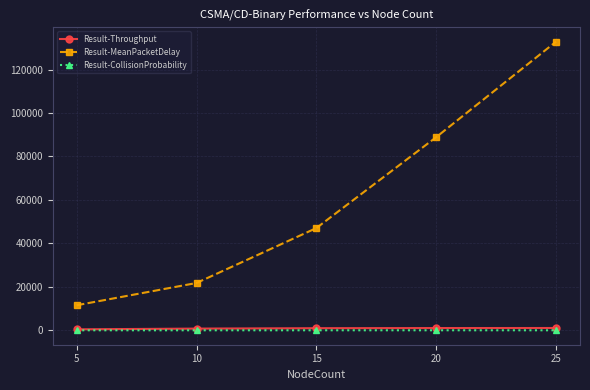

How many series are shown in this chart?

3